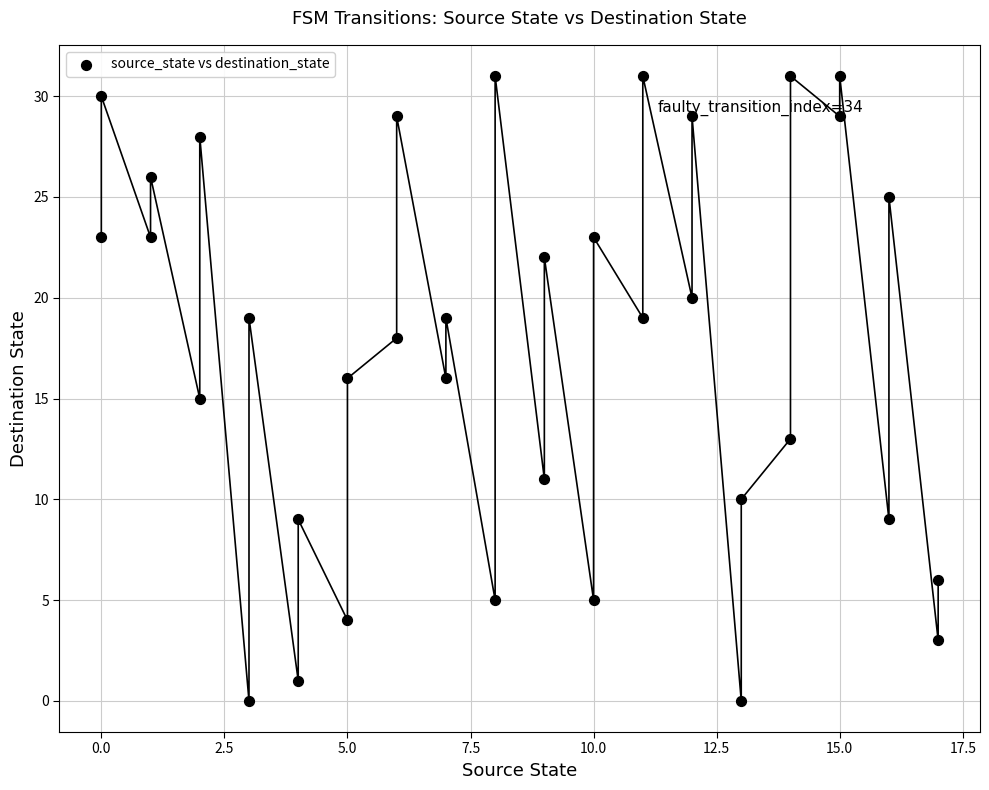

What is the range of Y values (max minus min)?

31